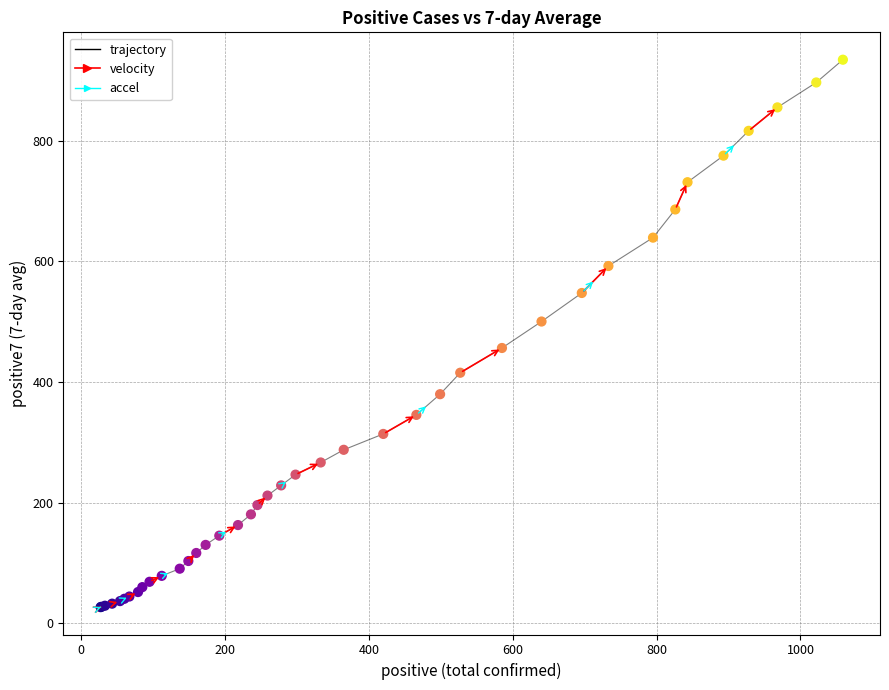

What is the difference between the maximum and minimum values?

907.1